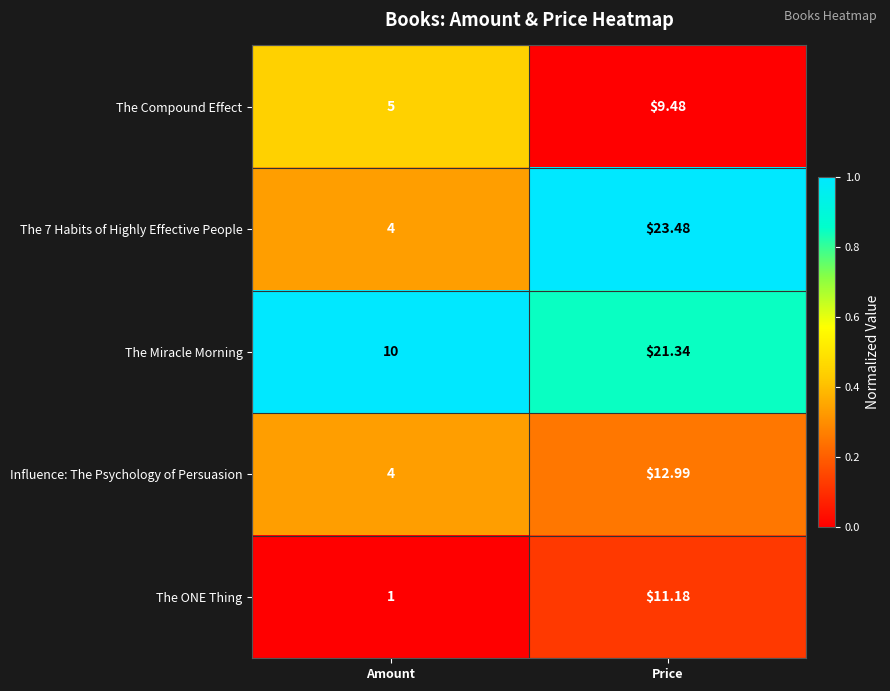

Where is The ONE Thing nearest to the value 6?

Amount